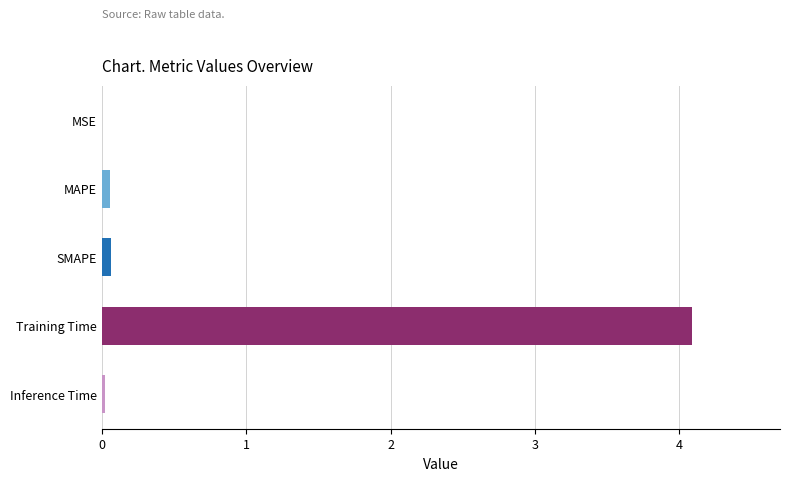

Between Inference Time and Training Time, which is larger?

Training Time